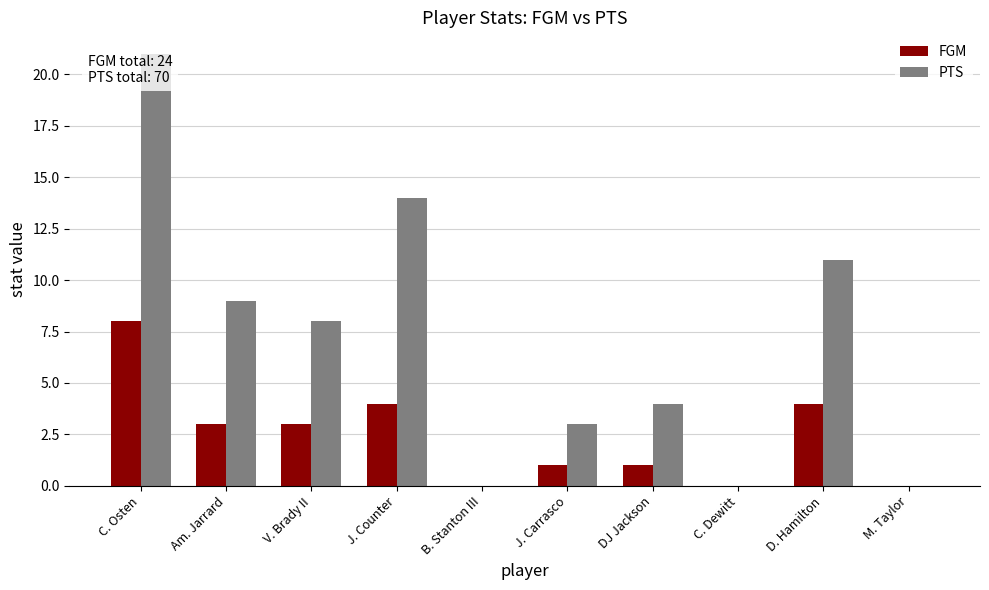

What is the sum of all FGM values?

24